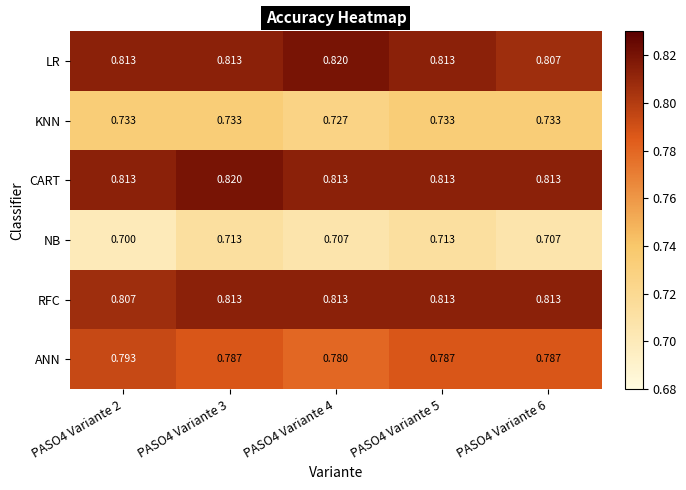

Between PASO4 Variante 2 and PASO4 Variante 4, which series saw the biggest shift?

ANN